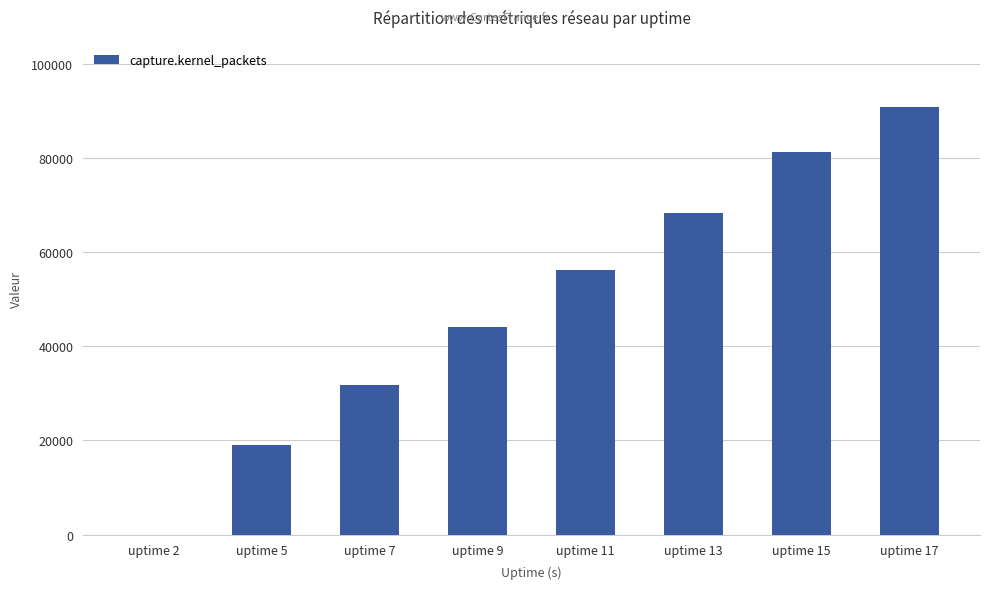

Reading left to right, transcribe all the data shown in this chart.

uptime 2=0	uptime 5=18945	uptime 7=31773	uptime 9=44022	uptime 11=56289	uptime 13=68197	uptime 15=81292	uptime 17=90866